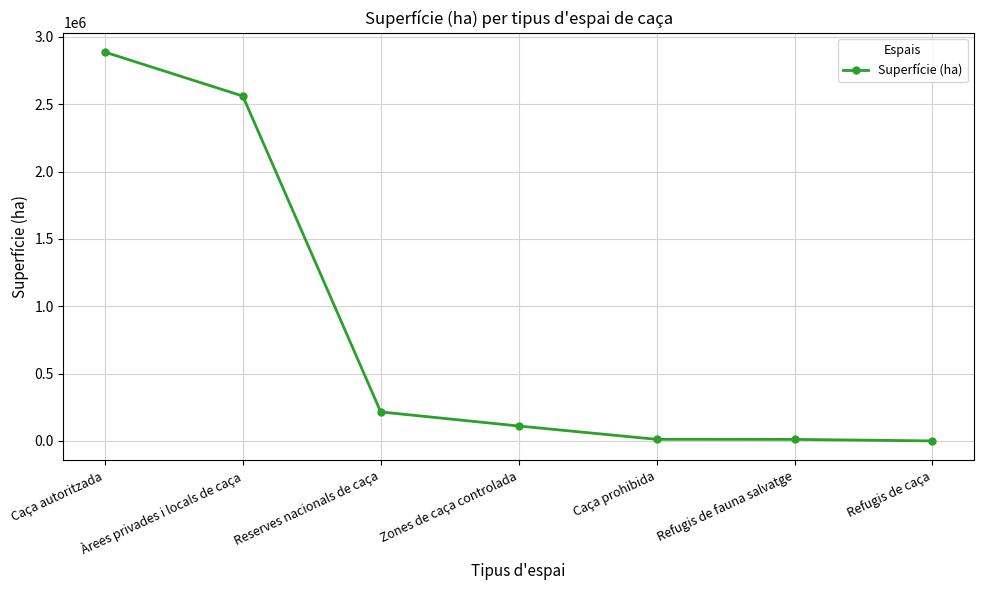

What is the change in value from Reserves nacionals de caça to Caça prohibida?

-203582